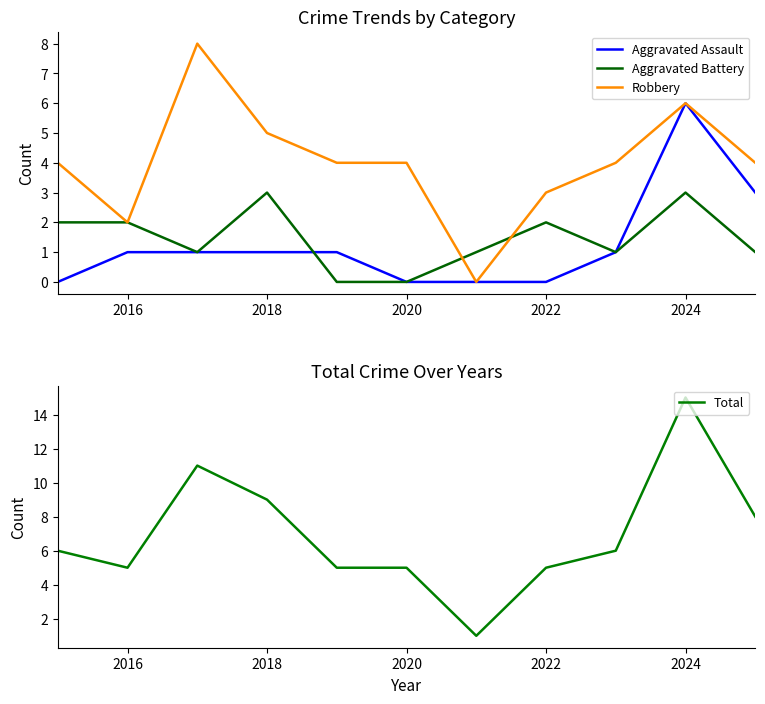

Which series has the largest range (max minus min)?

Total